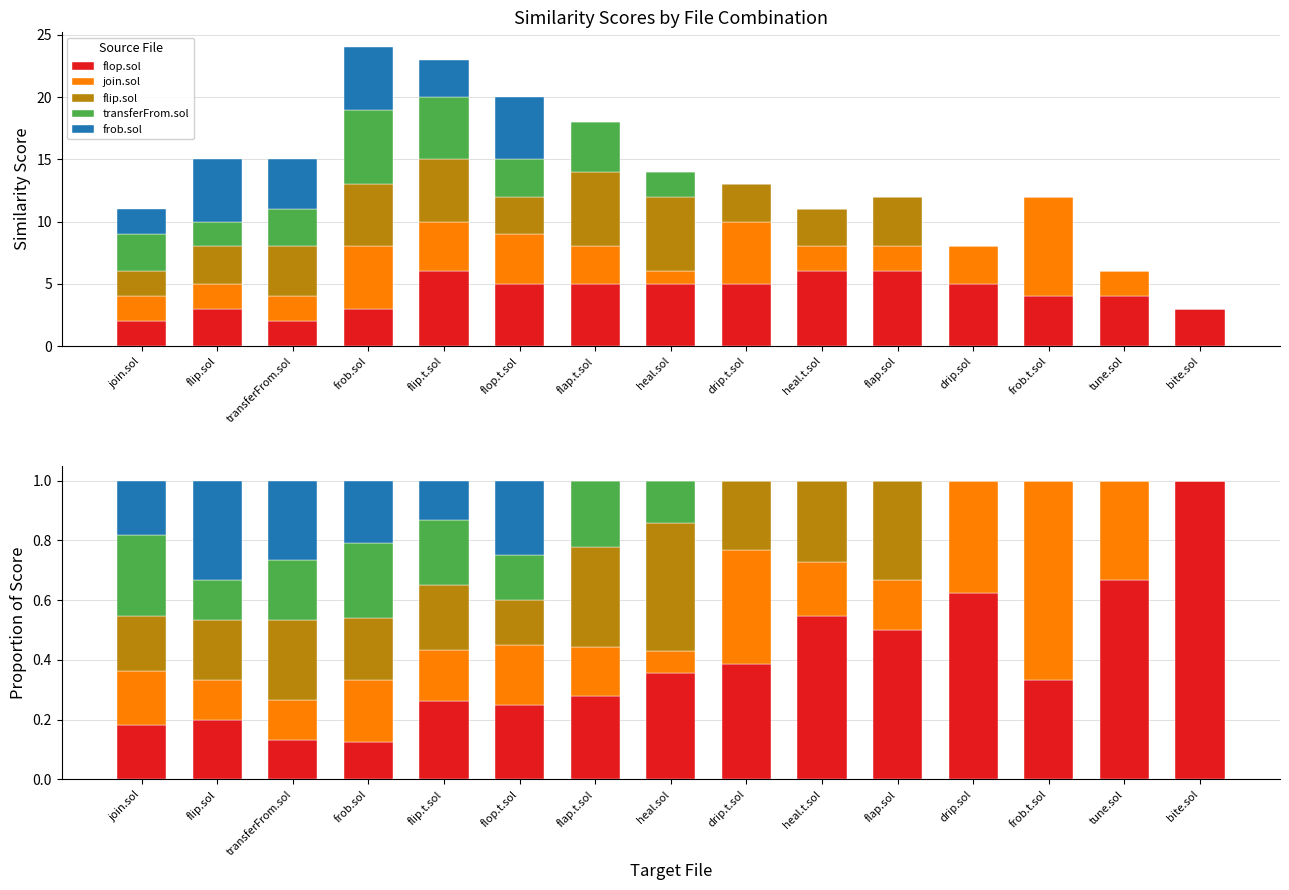

Reading left to right, what are all the values shown in this chart?

flop.sol: 0.2	0.2	0.1	0.1	0.3	0.2	0.3	0.4	0.4	0.5	0.5	0.6	0.3	0.7	1.0
join.sol: 0.2	0.1	0.1	0.2	0.2	0.2	0.2	0.1	0.4	0.2	0.2	0.4	0.7	0.3	0.0
flip.sol: 0.2	0.2	0.3	0.2	0.2	0.2	0.3	0.4	0.2	0.3	0.3	0.0	0.0	0.0	0.0
transferFrom.sol: 0.3	0.1	0.2	0.2	0.2	0.2	0.2	0.1	0.0	0.0	0.0	0.0	0.0	0.0	0.0
frob.sol: 0.2	0.3	0.3	0.2	0.1	0.2	0.0	0.0	0.0	0.0	0.0	0.0	0.0	0.0	0.0